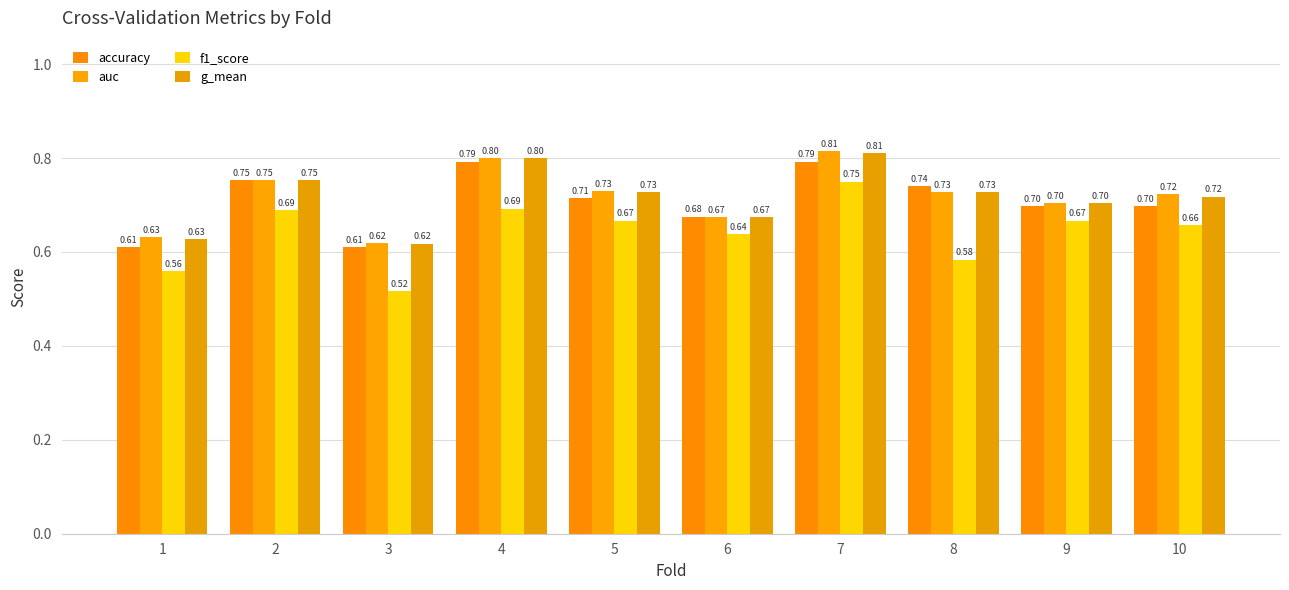

How many data points does each series have?

10